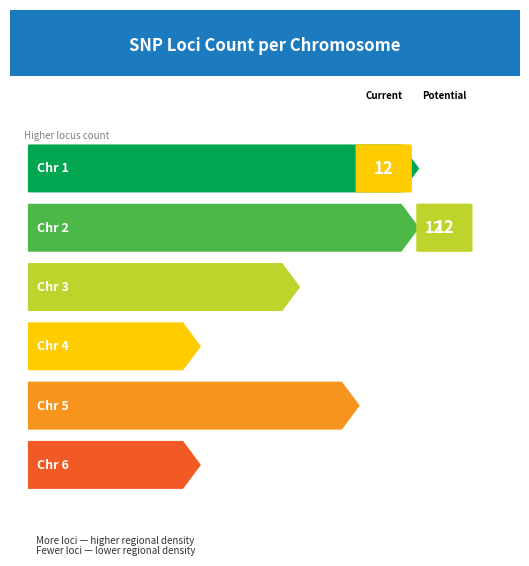

What is the greatest value displayed?

12